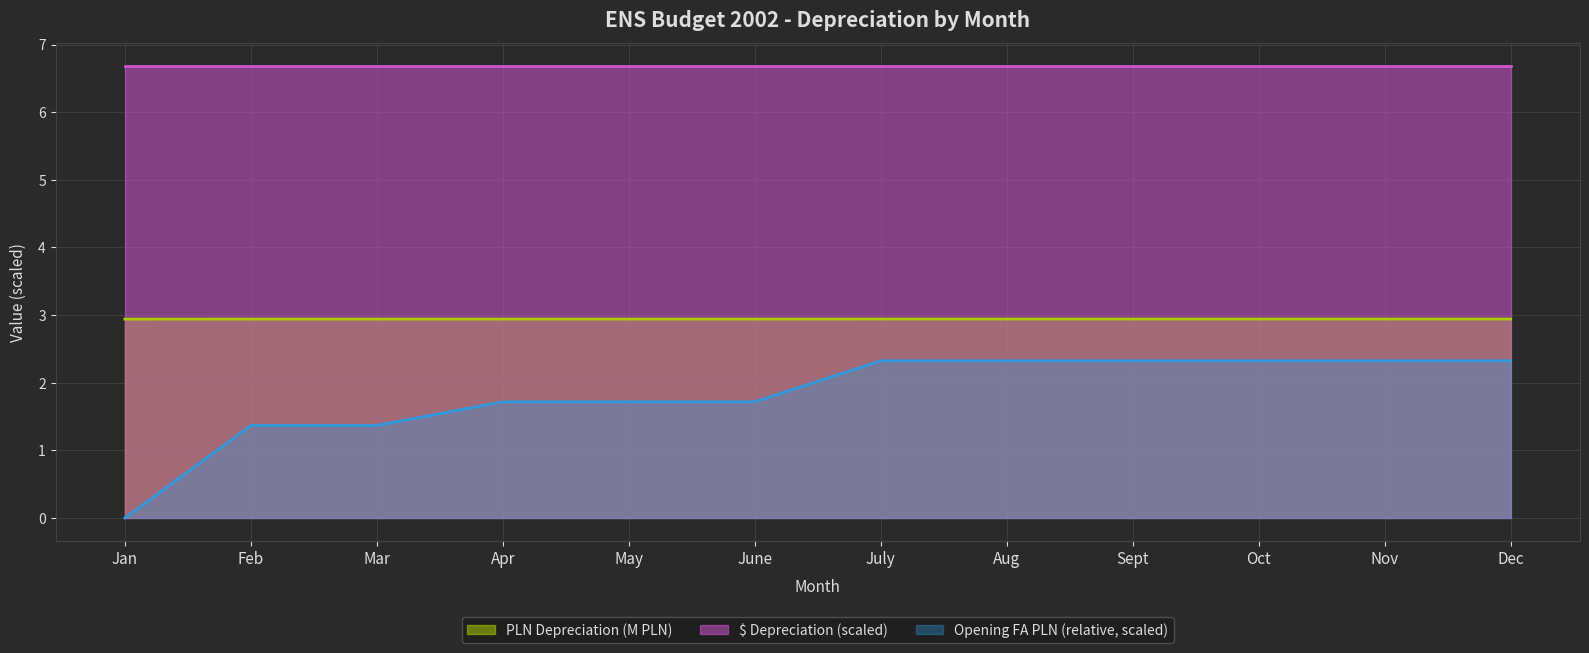

Rank the series by their average value, from highest to lowest.

$ Depreciation (scaled), PLN Depreciation (M PLN), Opening FA PLN (relative, scaled)